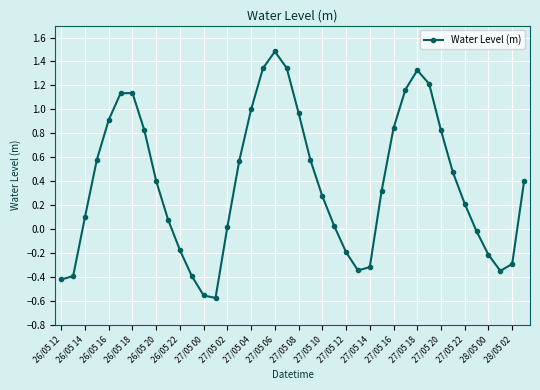

How many interior local peaks (higher than both neighbors) does the data have?

3